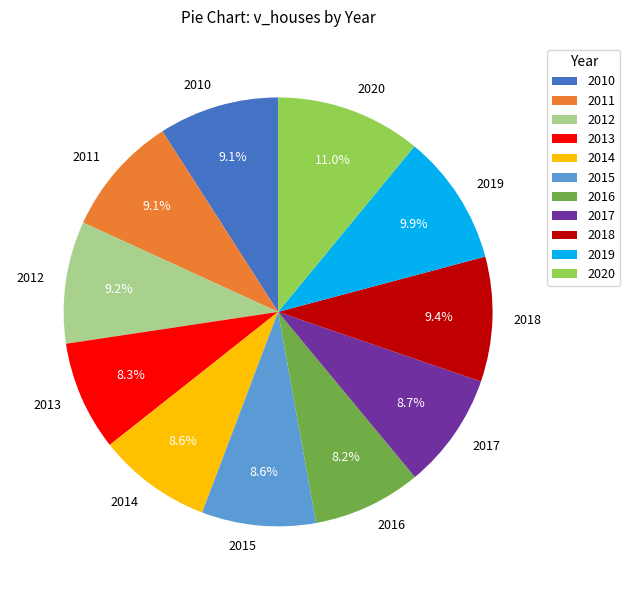

What portion of the pie excludes 2014?

91.4%